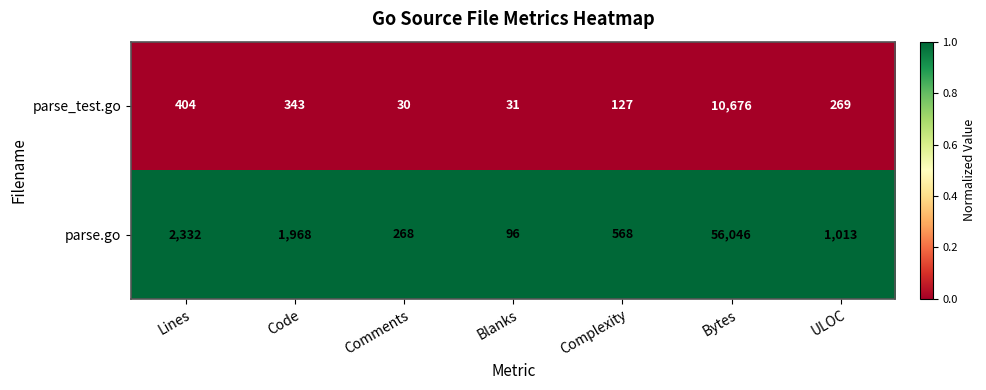

Which series has the largest range (max minus min)?

parse.go